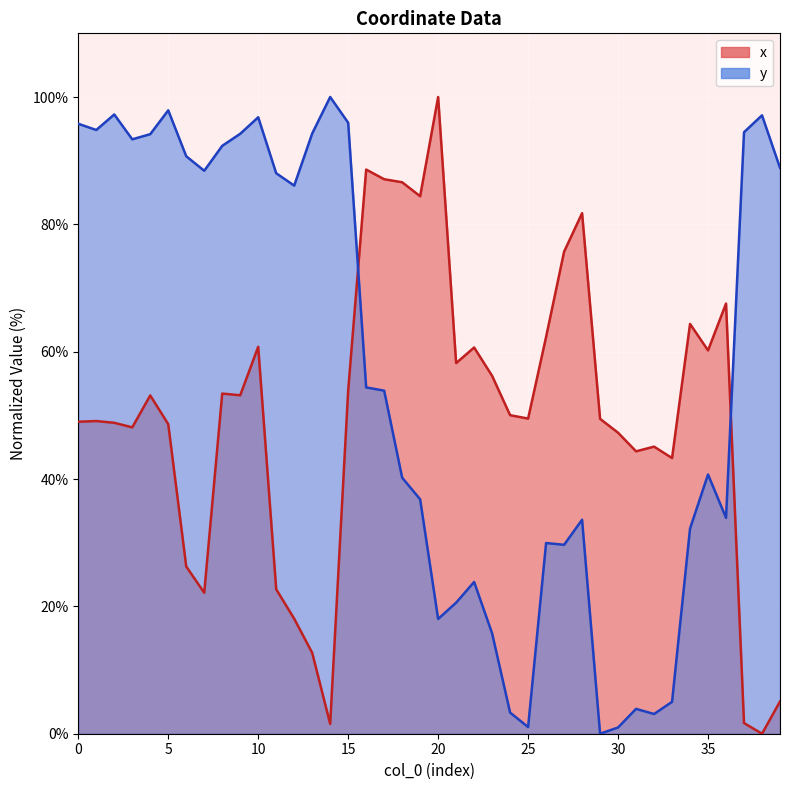

Reading left to right, what are all the values shown in this chart?

x: 0=49.0	1=49.1	2=48.8	3=48.1	4=53.1	5=48.6	6=26.3	7=22.1	8=53.4	9=53.2	10=60.8	11=22.7	12=18.1	13=12.7	14=1.5	15=53.9	16=88.6	17=87.1	18=86.6	19=84.4	20=100.0	21=58.2	22=60.7	23=56.2	24=50.0	25=49.5	26=62.3	27=75.7	28=81.8	29=49.5	30=47.3	31=44.4	32=45.1	33=43.3	34=64.4	35=60.2	36=67.6	37=1.7	38=0.0	39=5.1
y: 0=95.8	1=94.8	2=97.3	3=93.4	4=94.2	5=97.9	6=90.7	7=88.4	8=92.3	9=94.2	10=96.8	11=88.0	12=86.1	13=94.3	14=100.0	15=96.0	16=54.4	17=53.9	18=40.2	19=36.8	20=18.0	21=20.6	22=23.8	23=15.8	24=3.3	25=1.1	26=30.0	27=29.7	28=33.6	29=0.0	30=1.0	31=3.9	32=3.1	33=5.0	34=32.2	35=40.7	36=33.9	37=94.5	38=97.1	39=88.9